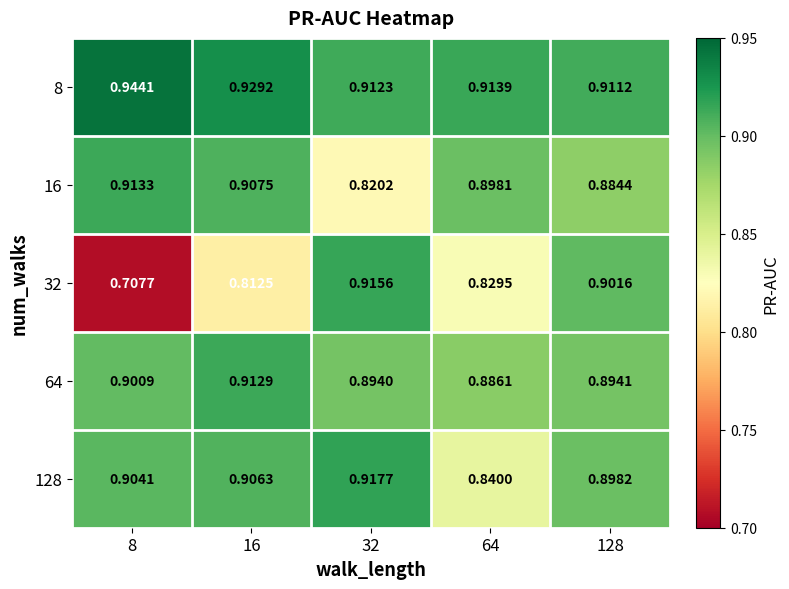

Is the value of 128 at 32 greater than the value of 16 at 32?

Yes